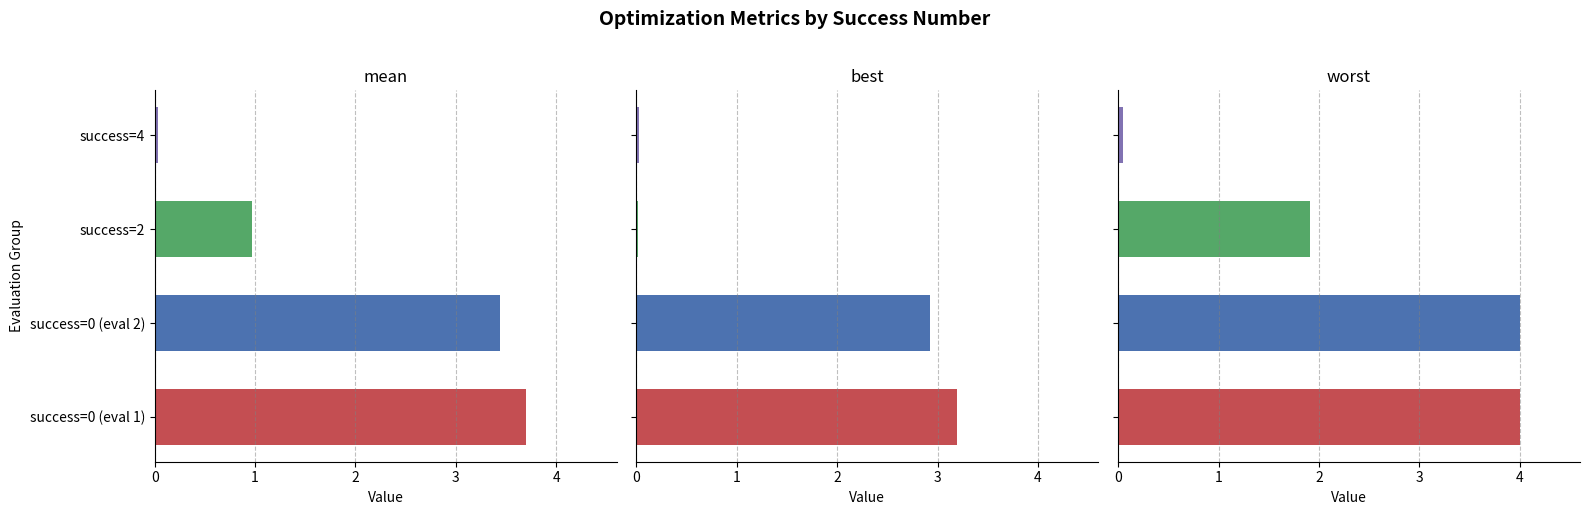

What is the difference between the worst values at success=2 and success=0 (eval 1)?

2.1